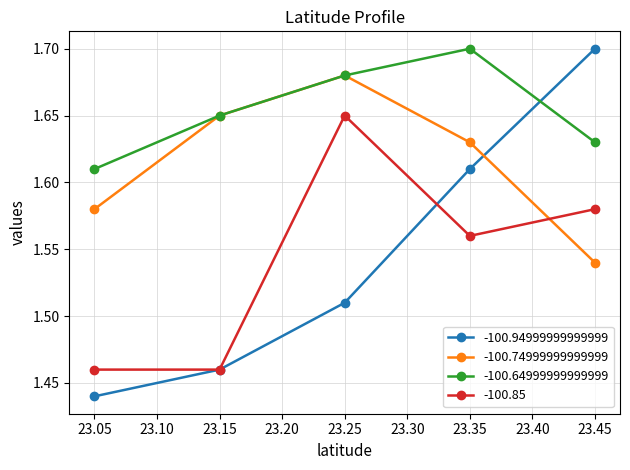

Which label corresponds to the smallest value in the chart?

23.05